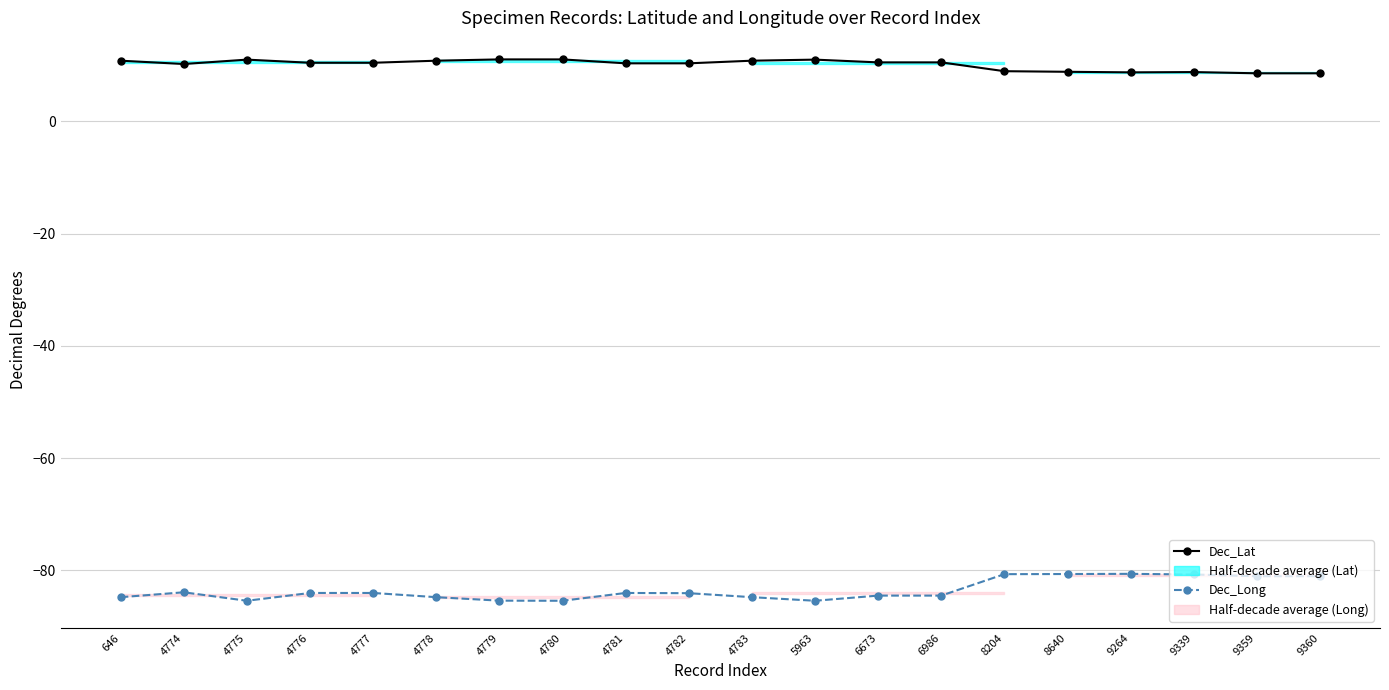

How many interior local peaks does the Dec_Lat series have?

3